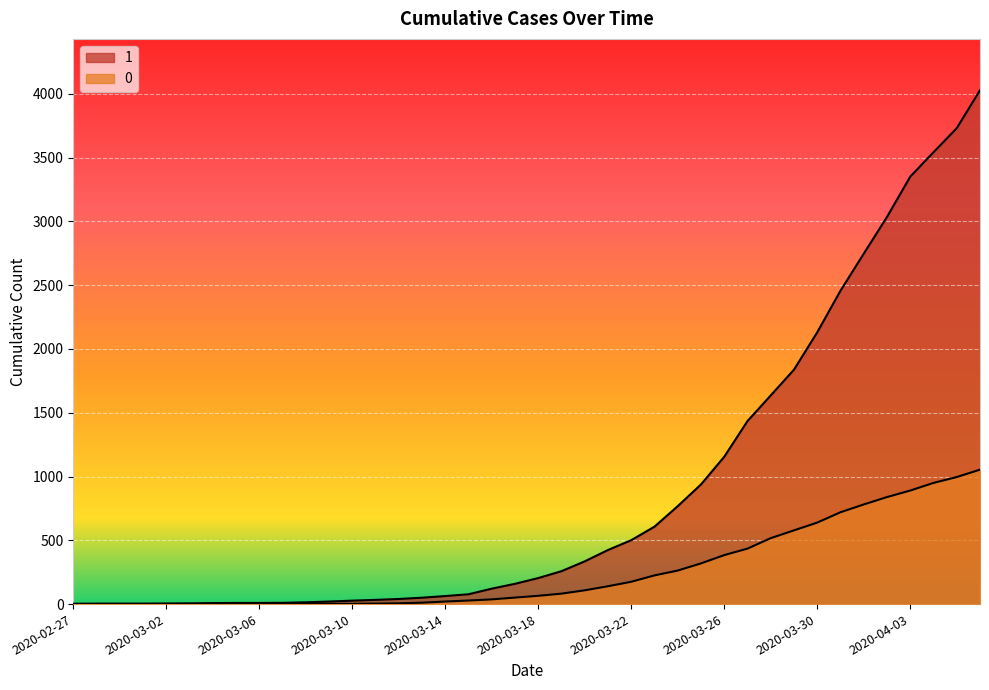

How many data points in 1 are above 204?

19